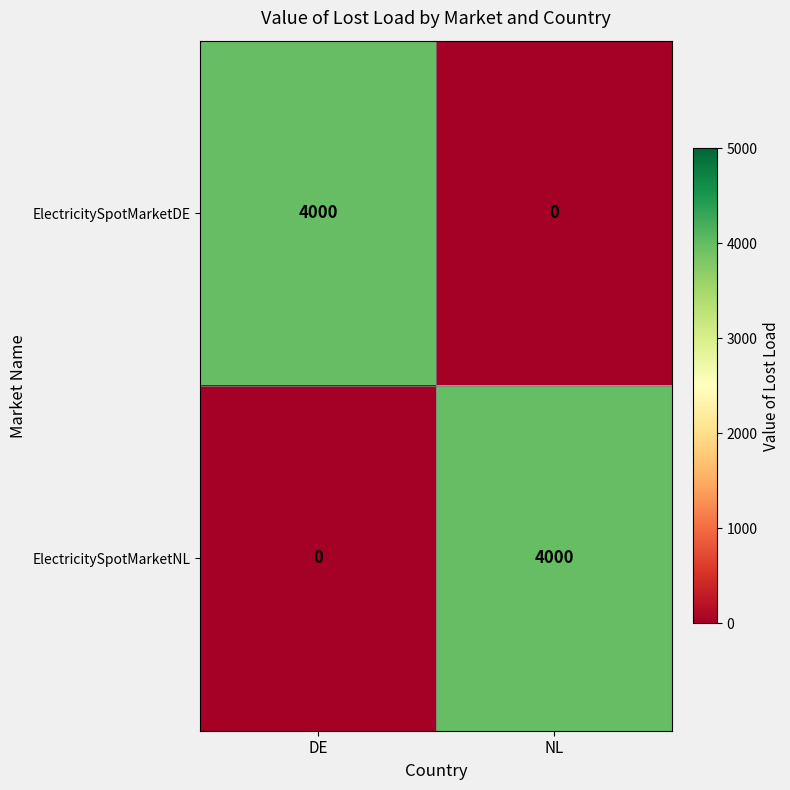

What is the difference between the ElectricitySpotMarketNL values at NL and DE?

4000